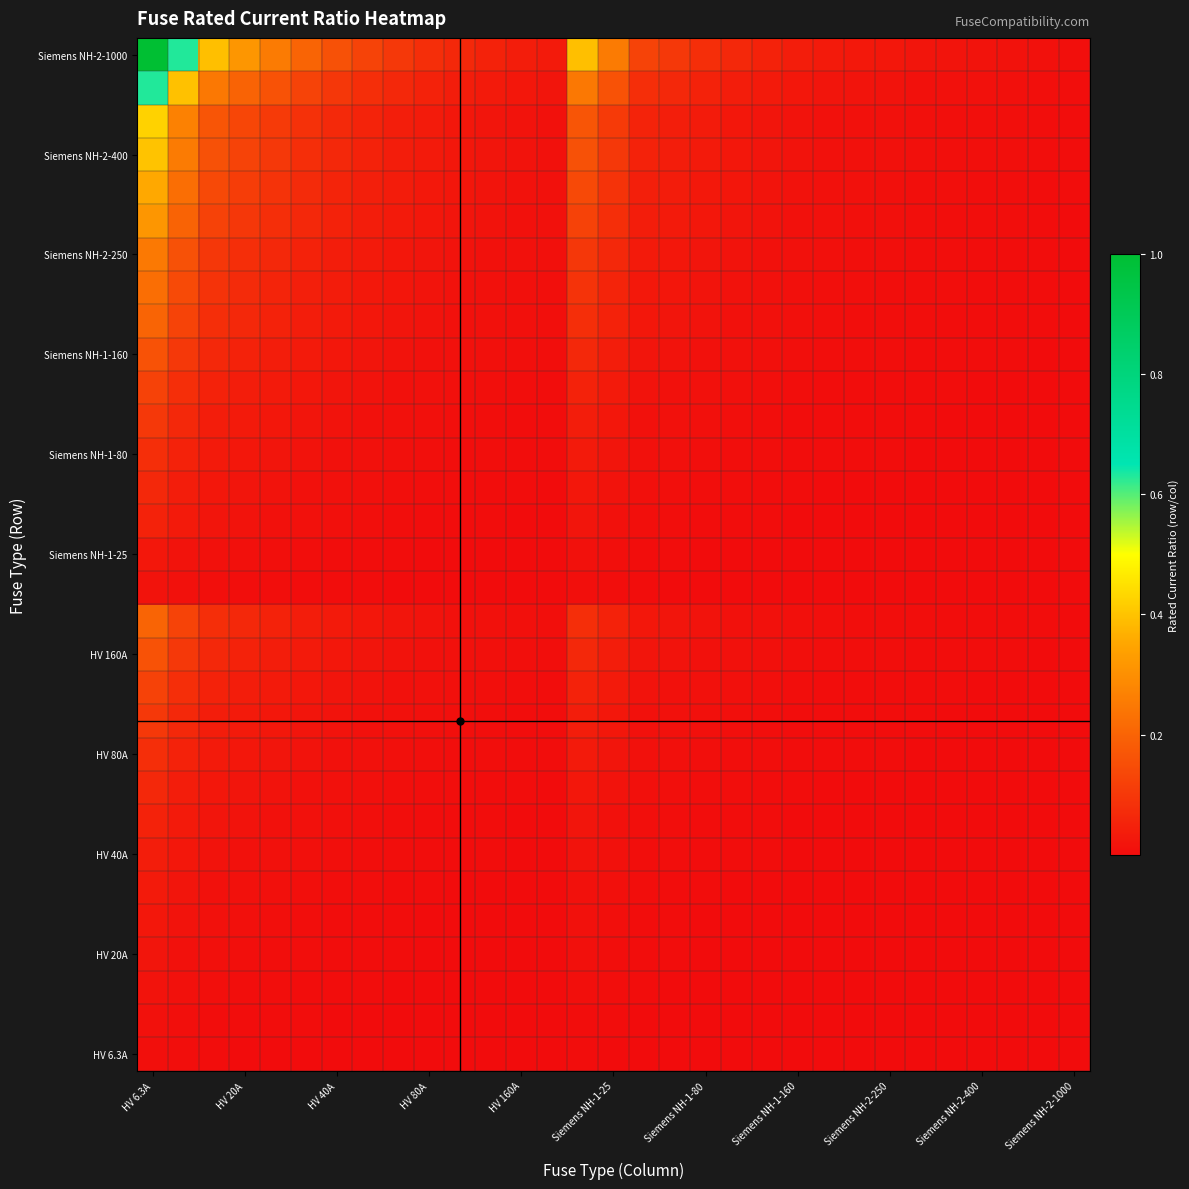

At which category is the sum across all series the highest?

HV 6.3A